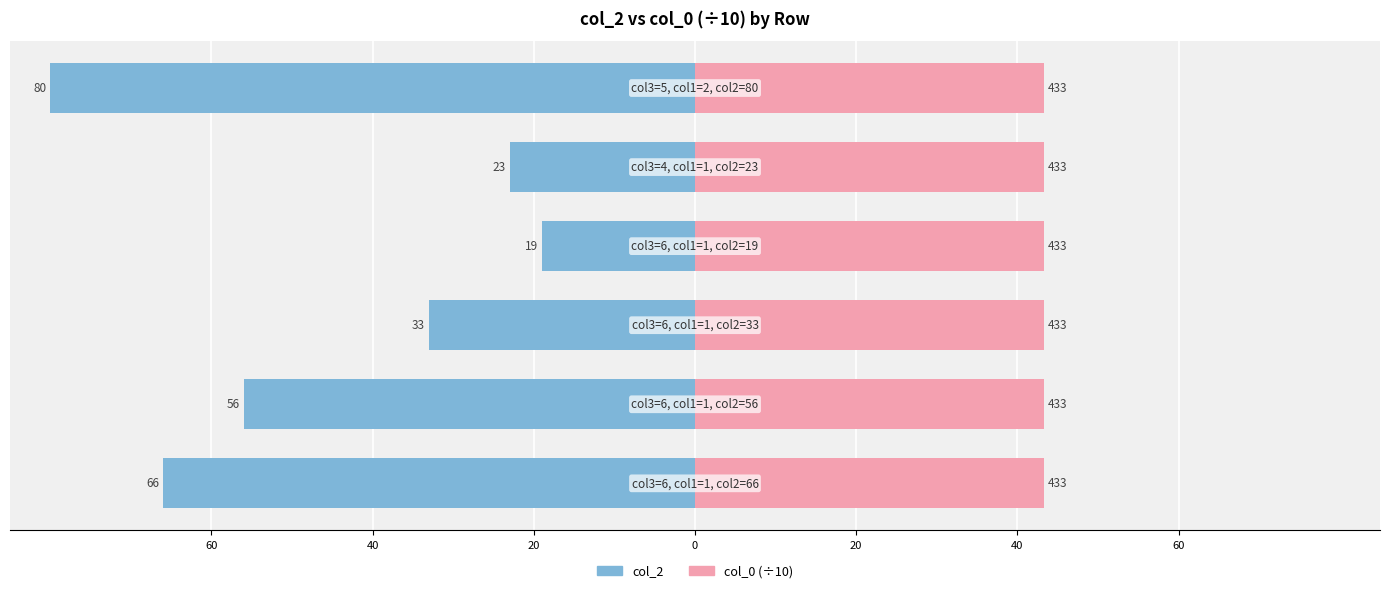

True or false: col_2 has a value of -47.8 at 20.

False